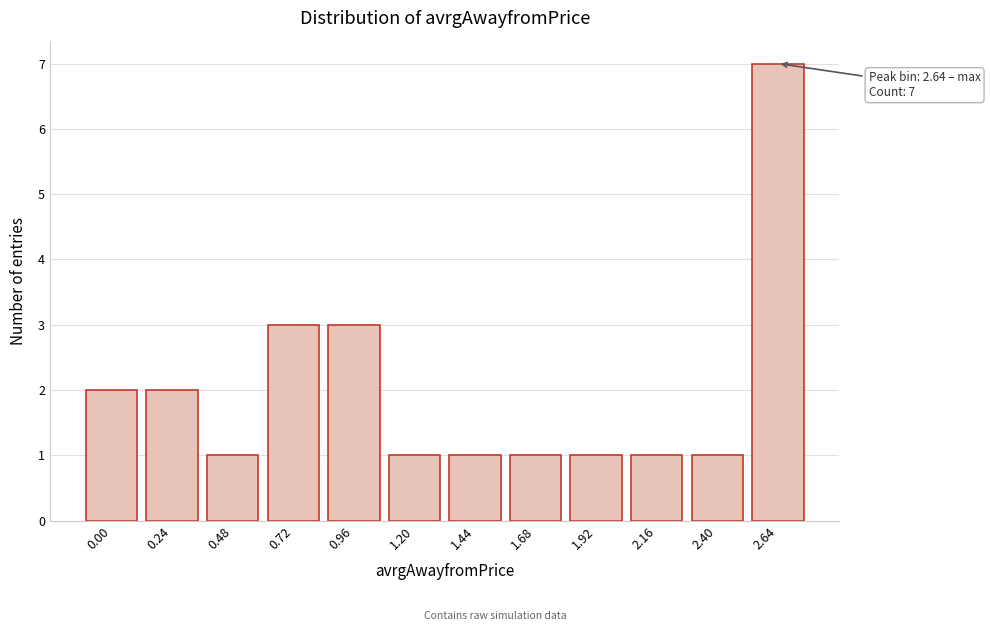

Reading left to right, list all the values displayed in this chart.

2	2	1	3	3	1	1	1	1	1	1	7